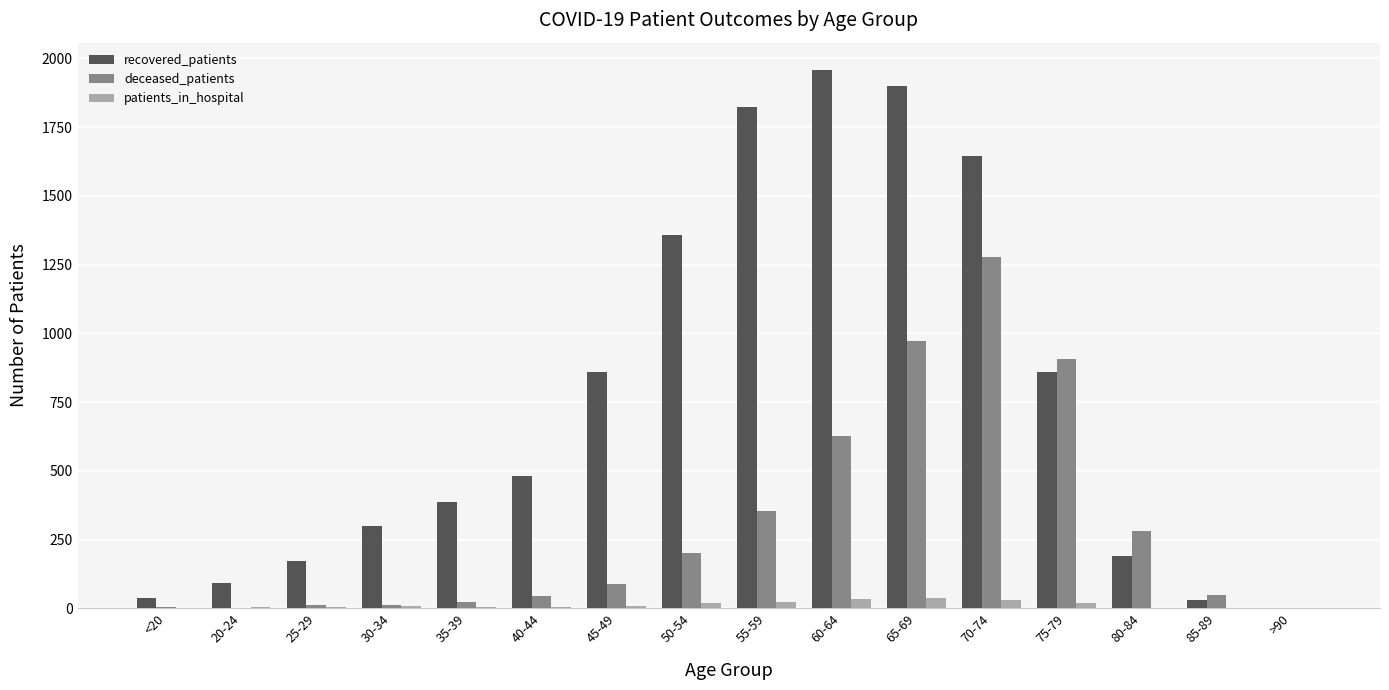

Which series has the largest total across all categories?

recovered_patients